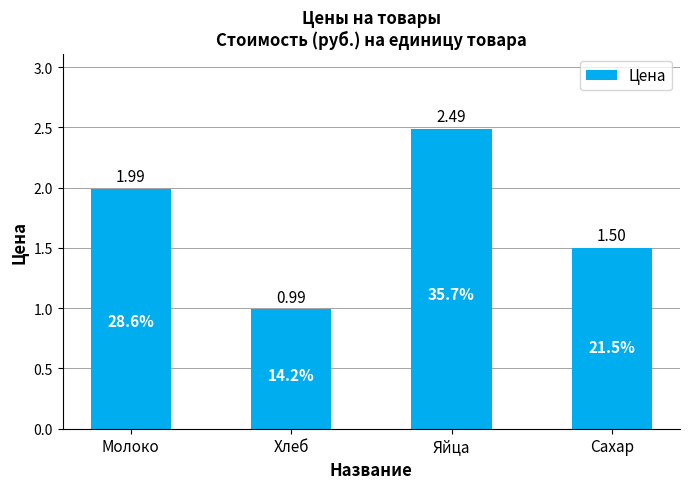

List the labels in order of value, largest first.

Яйца, Молоко, Сахар, Хлеб